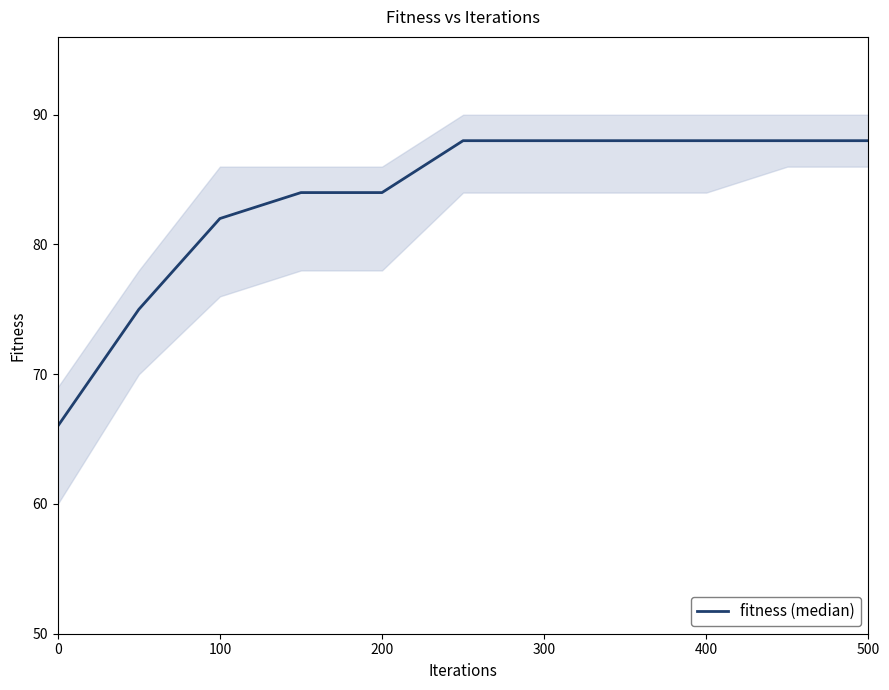

Reading left to right, list all the values displayed in this chart.

66	75	82	84	84	88	88	88	88	88	88